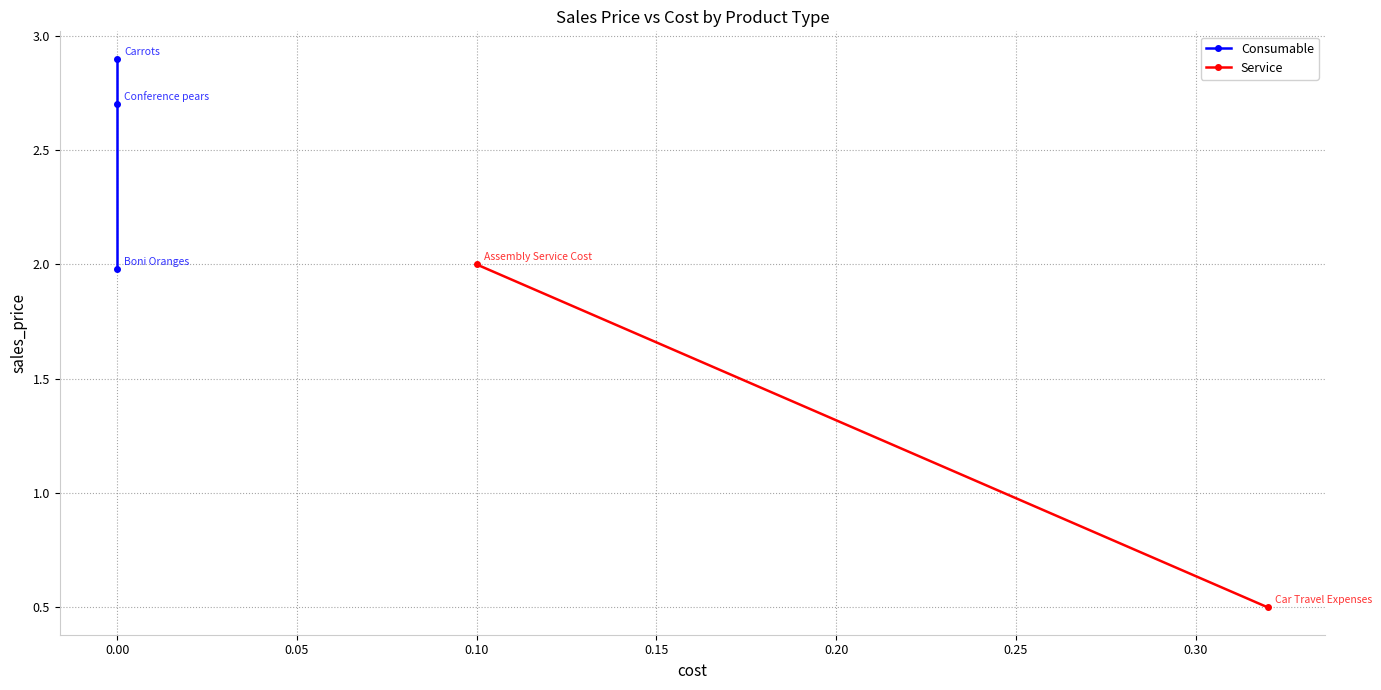

Is this an area chart (filled region under the line)?

No